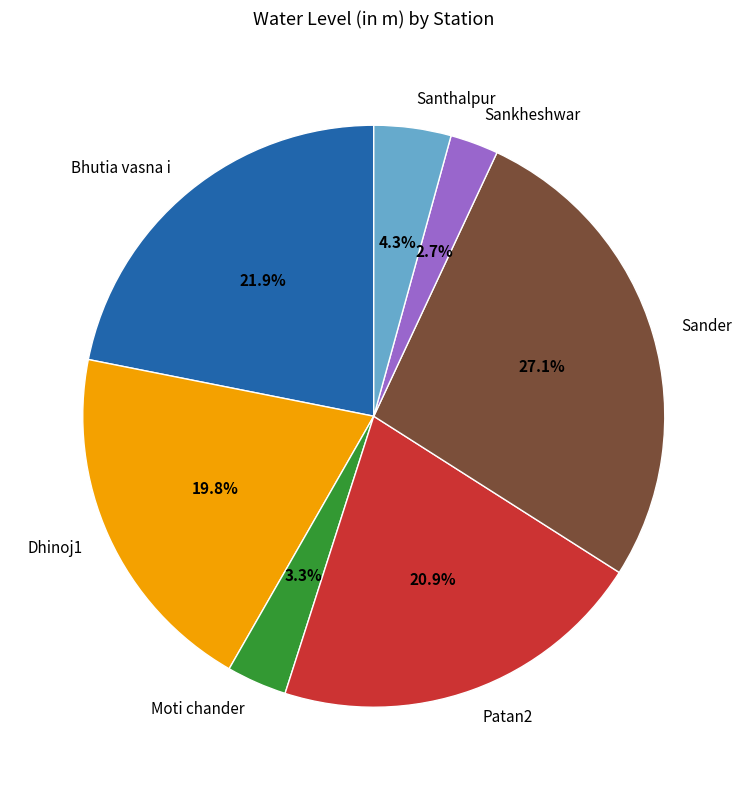

Is it true that Bhutia vasna i is 27% of the pie?

False